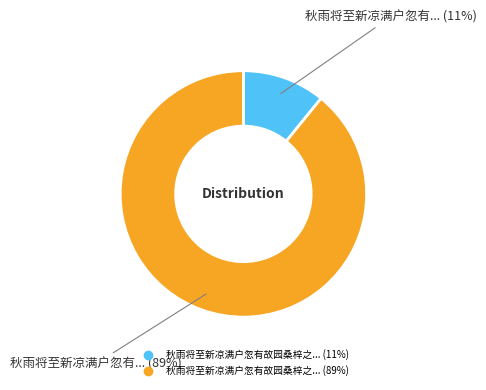

To the nearest percent, what is the average slice percentage?

50%